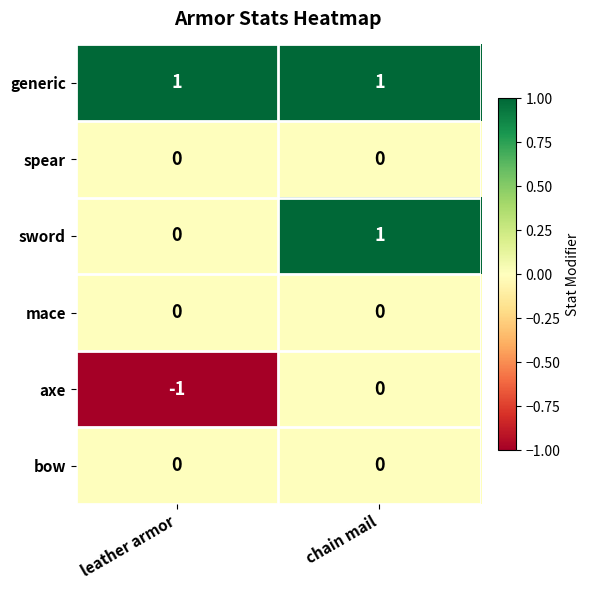

What is the minimum value shown in the chart?

-1